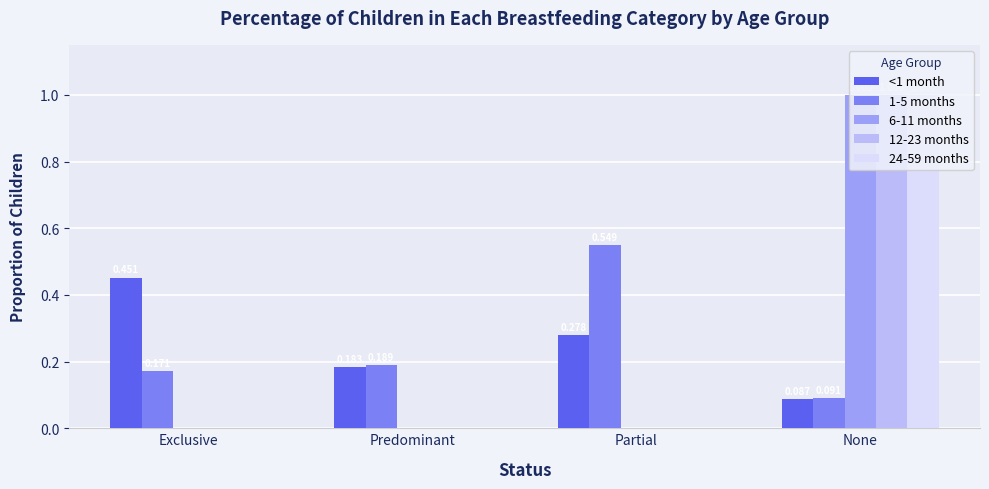

At which label does 6-11 months reach its peak?

None